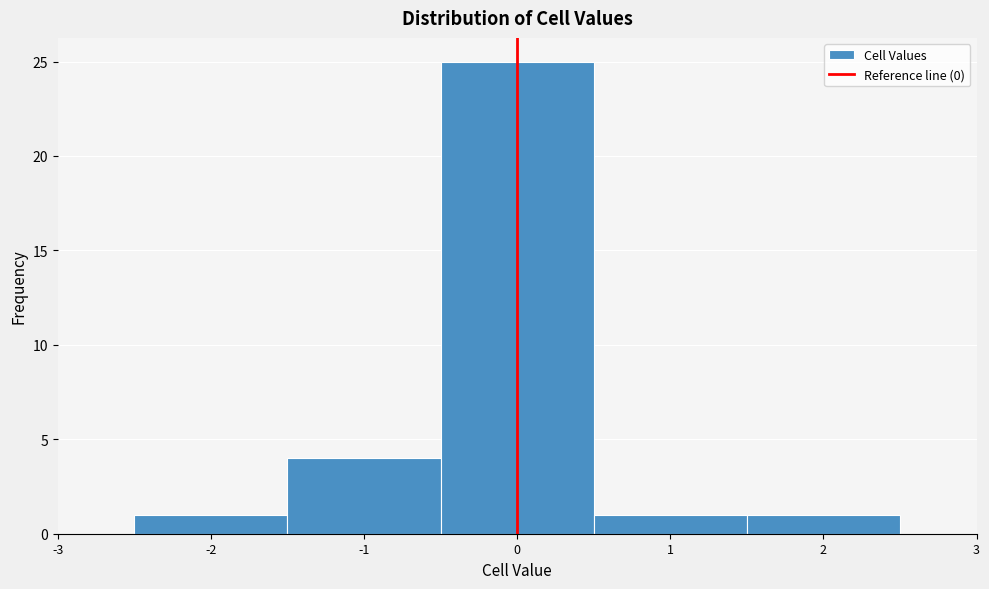

Which range on the x-axis has the tallest bar?

-0.5 to 0.5